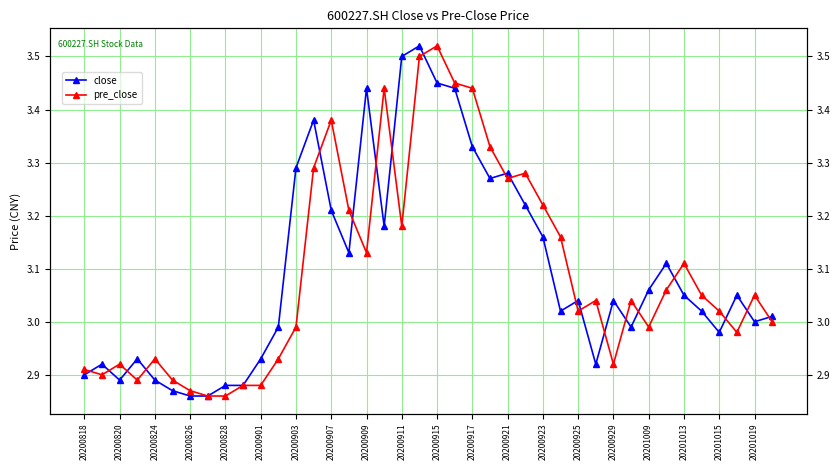

True or false: close and pre_close cross at least once.

True